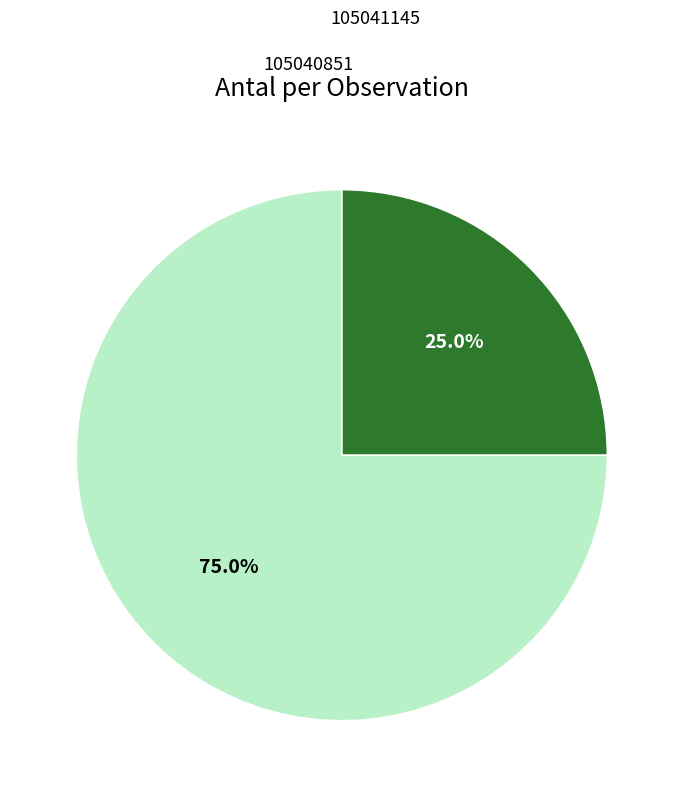

To the nearest percent, what is the difference between the largest and smallest slice percentages?

50%